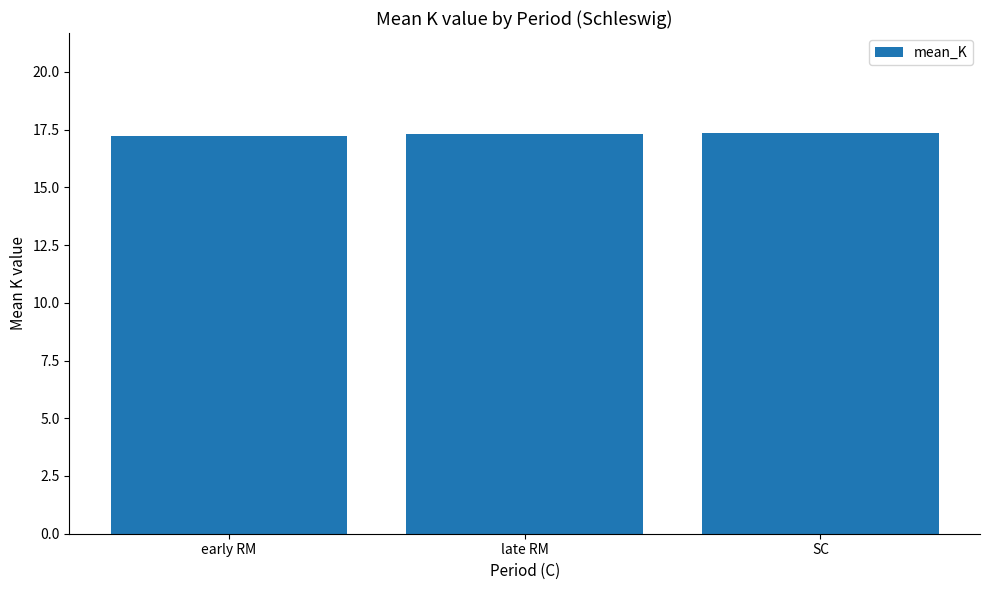

What is the sum of the values at late RM and SC?

34.7